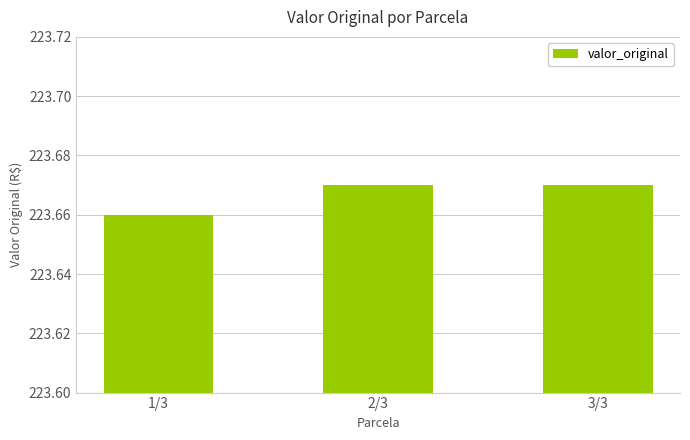

The value at 3/3 is 130.1. True or false?

False